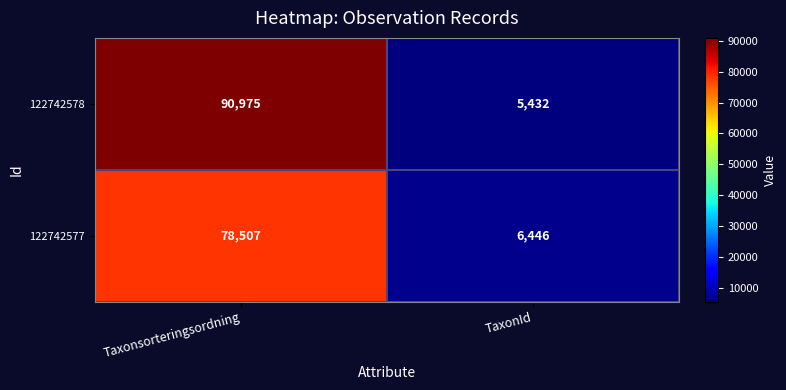

Reading left to right, extract all data points from this chart.

122742578: Taxonsorteringsordning=90975	TaxonId=5432
122742577: Taxonsorteringsordning=78507	TaxonId=6446